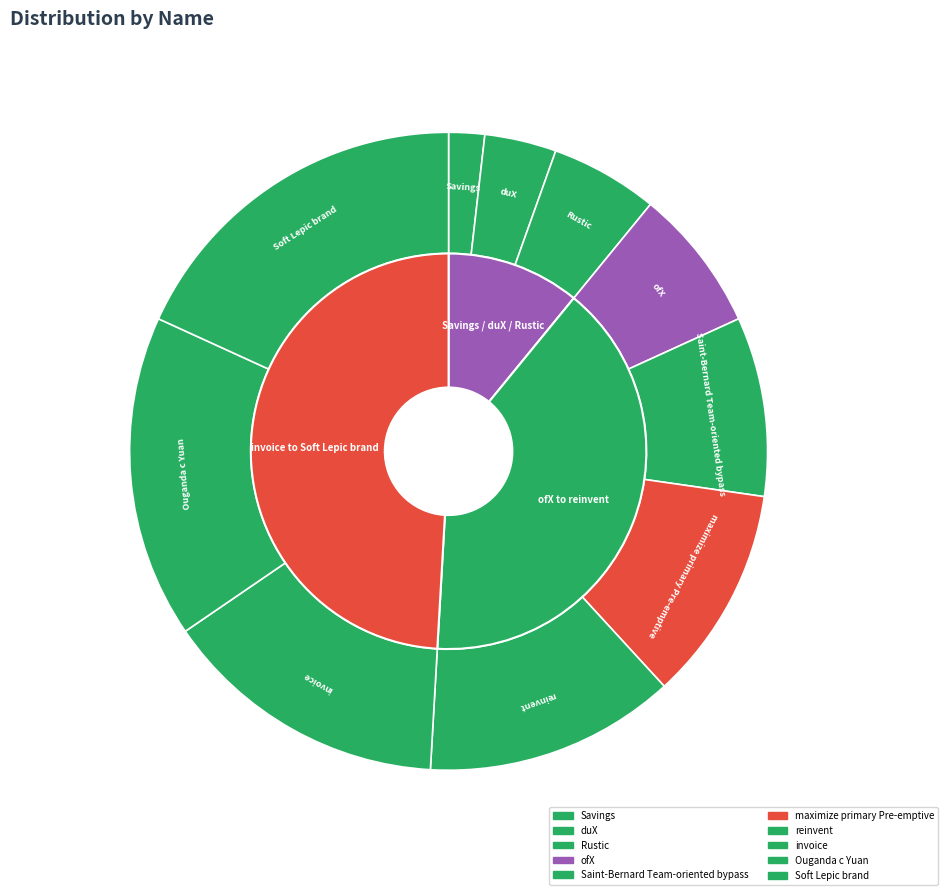

Which category has the biggest portion of the pie?

Soft Lepic brand